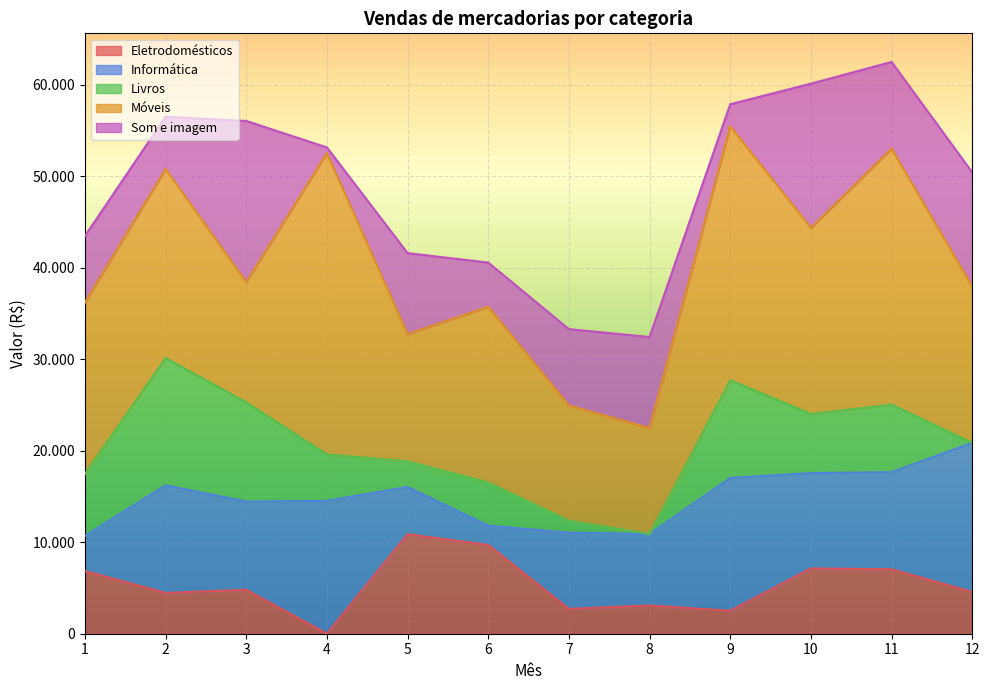

How many lines are shown in the chart?

5